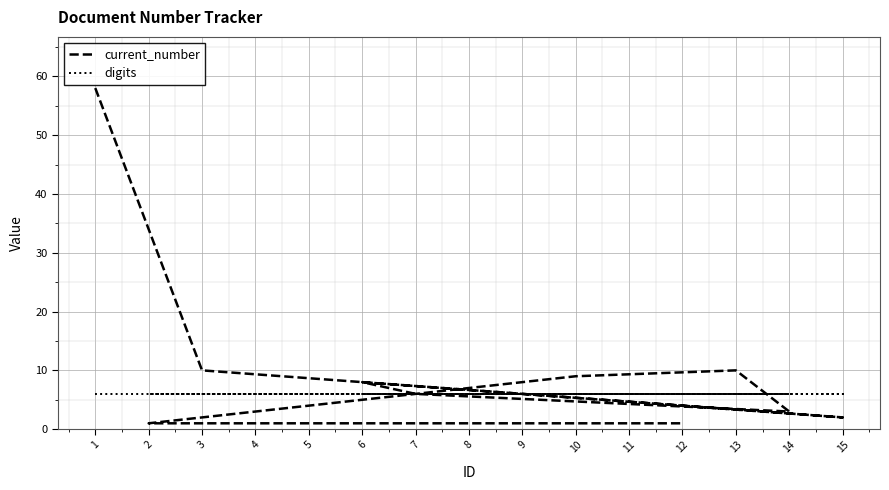

Reading right to left, transcribe all the data shown in this chart.

current_number: 1	1	1	1	1	1	1	9	10	3	6	8	2	10	58
digits: 6	6	6	6	6	6	6	6	6	6	6	6	6	6	6